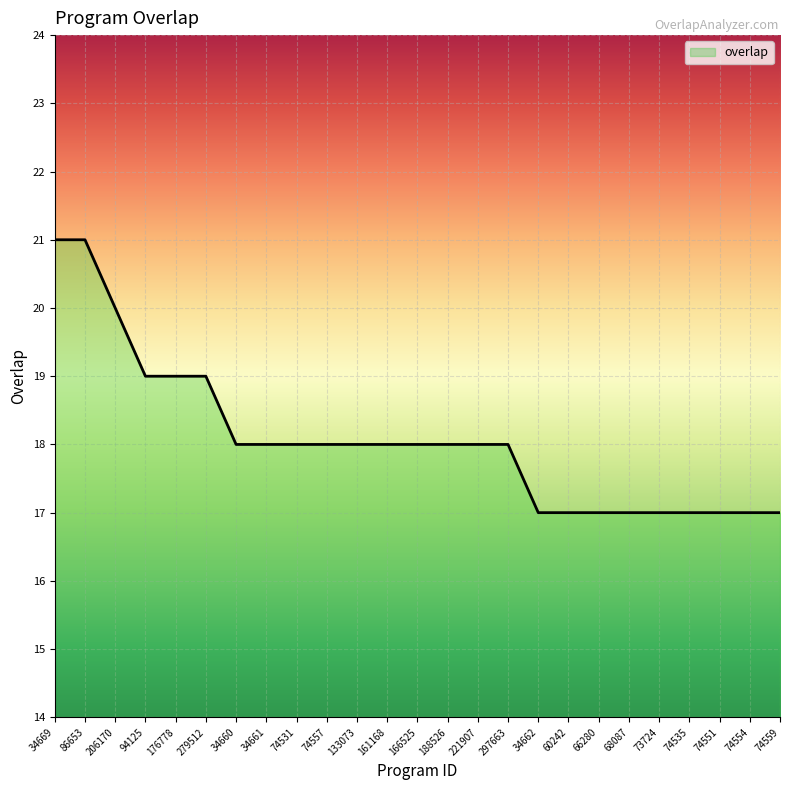

Reading right to left, extract all data points from this chart.

17	17	17	17	17	17	17	17	17	18	18	18	18	18	18	18	18	18	18	19	19	19	20	21	21